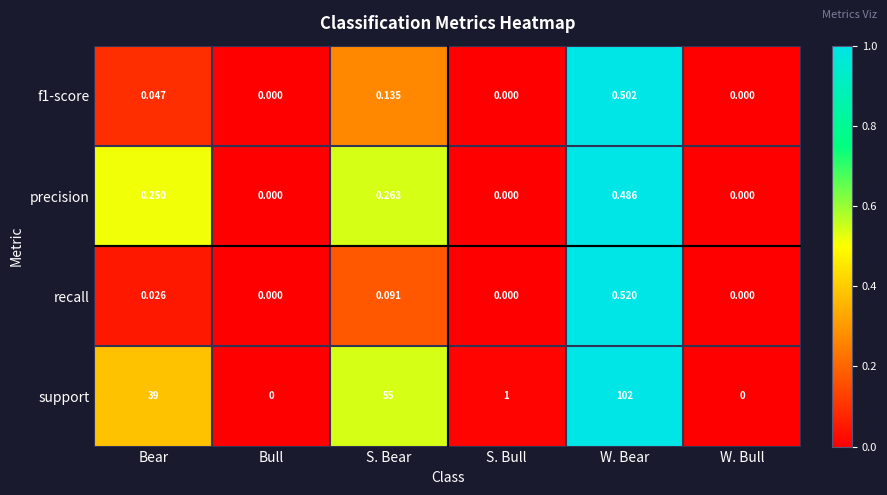

Which category has the highest value across all series?

W. Bear